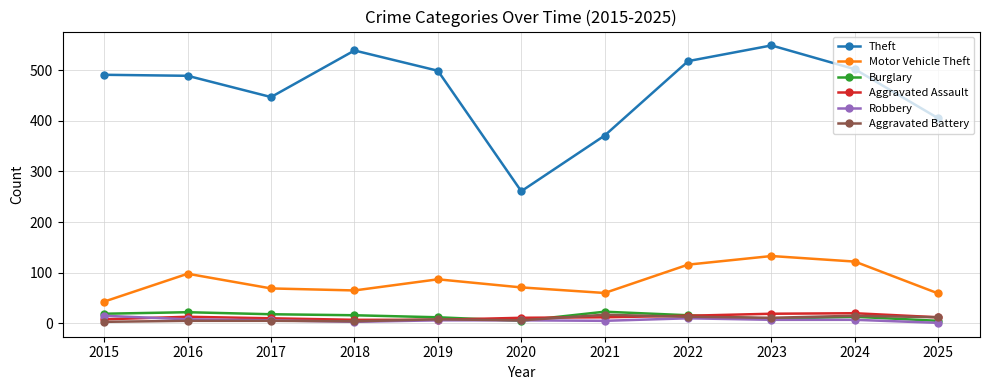

How many values in the Robbery series are below 6?

3